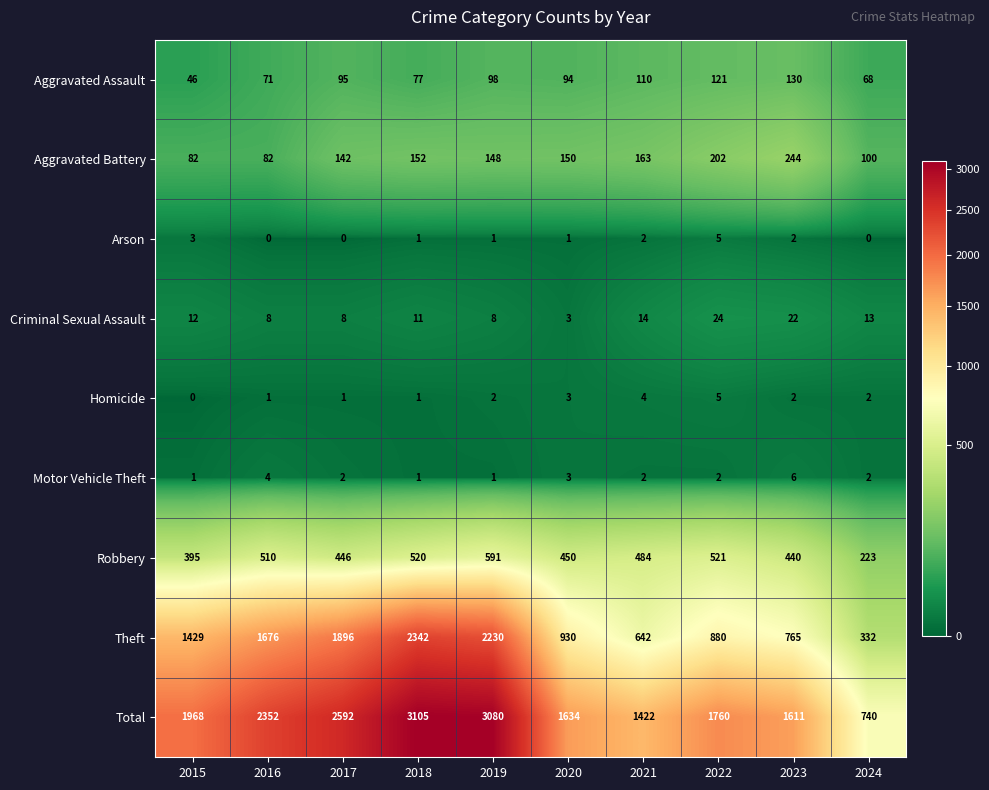

What is the greatest value displayed?

3105